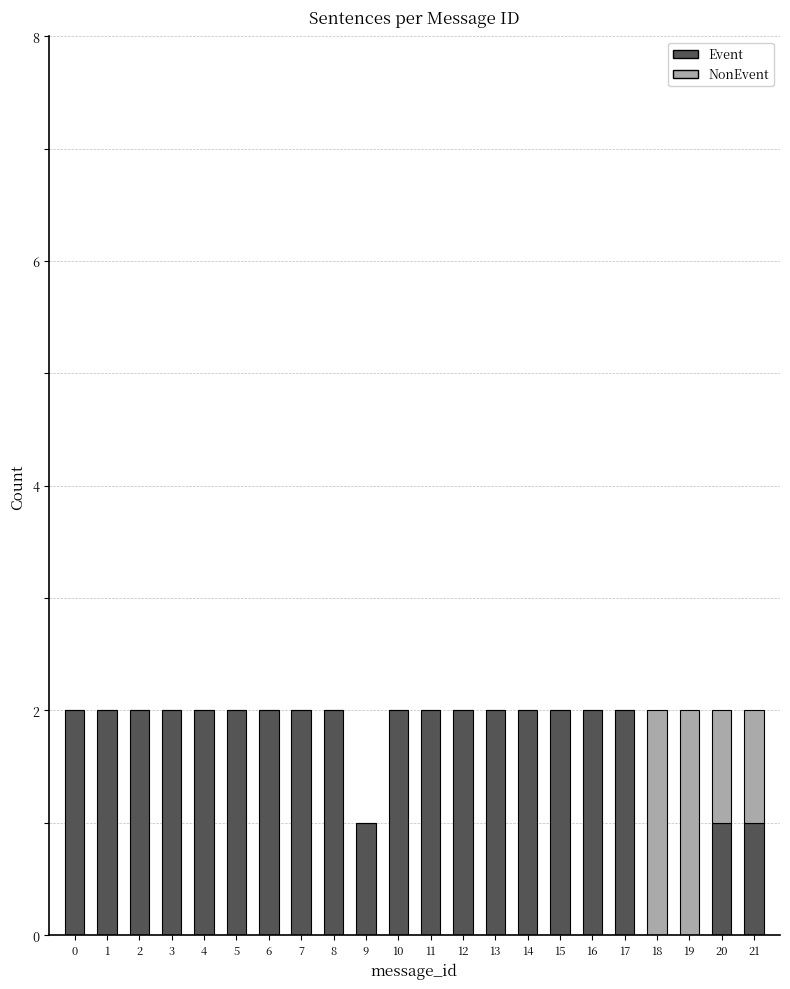

The Event series shows 3 at 4. True or false?

False